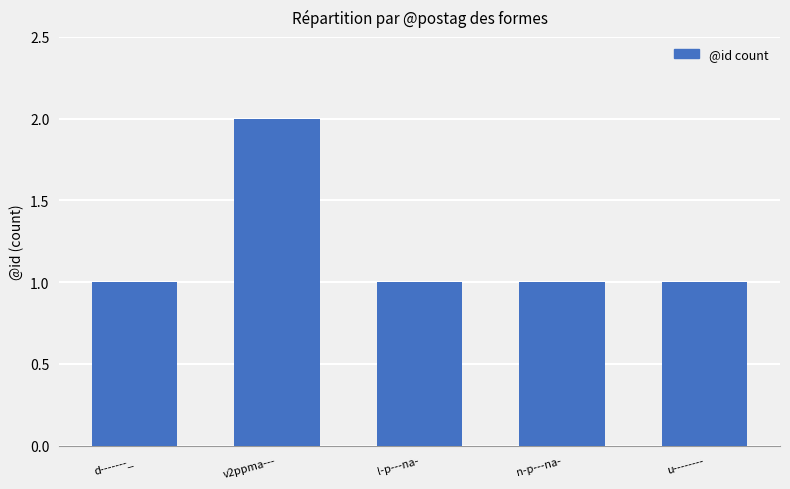

How many distinct data groups are displayed?

1